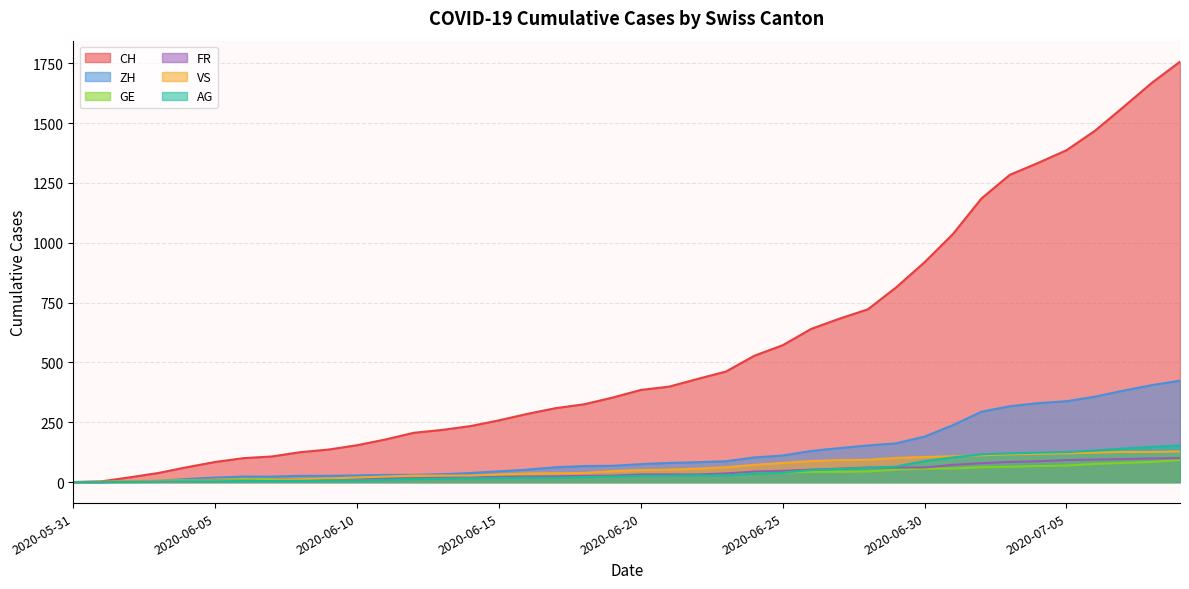

How many series are shown in this chart?

6